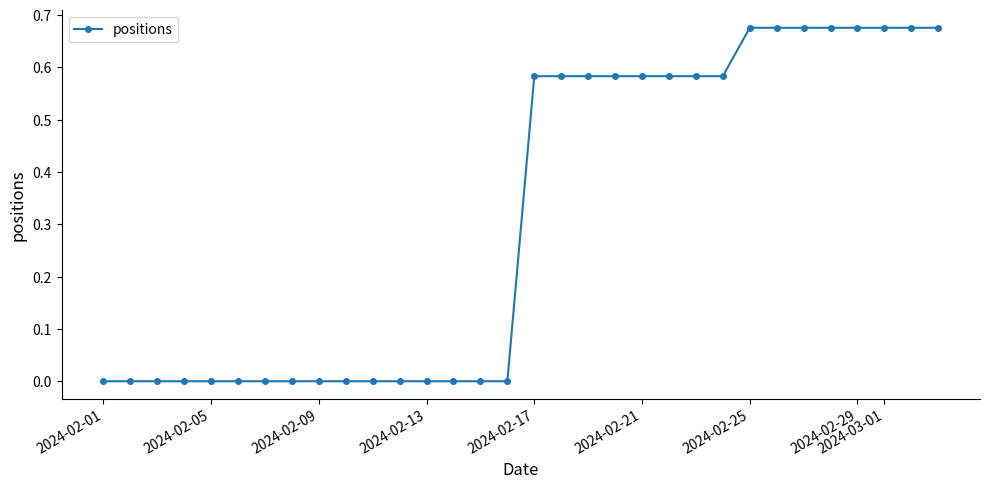

What is the average value?

0.3